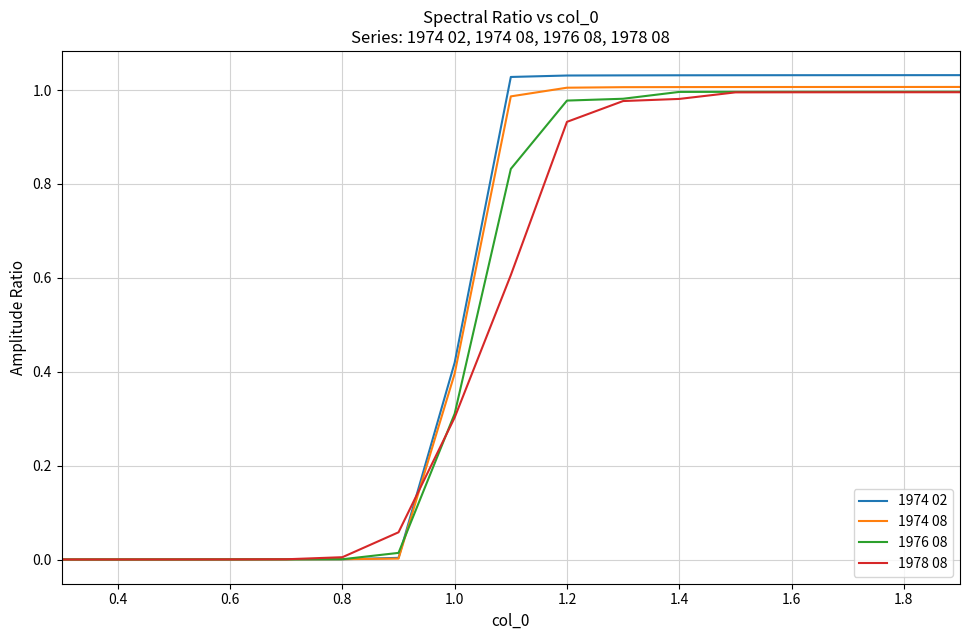

What are all the series names shown in the legend?

1974 02, 1974 08, 1976 08, 1978 08